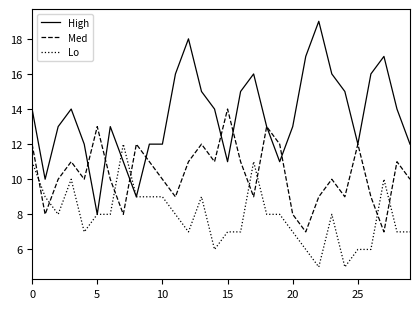

Which series has the largest total across all categories?

High